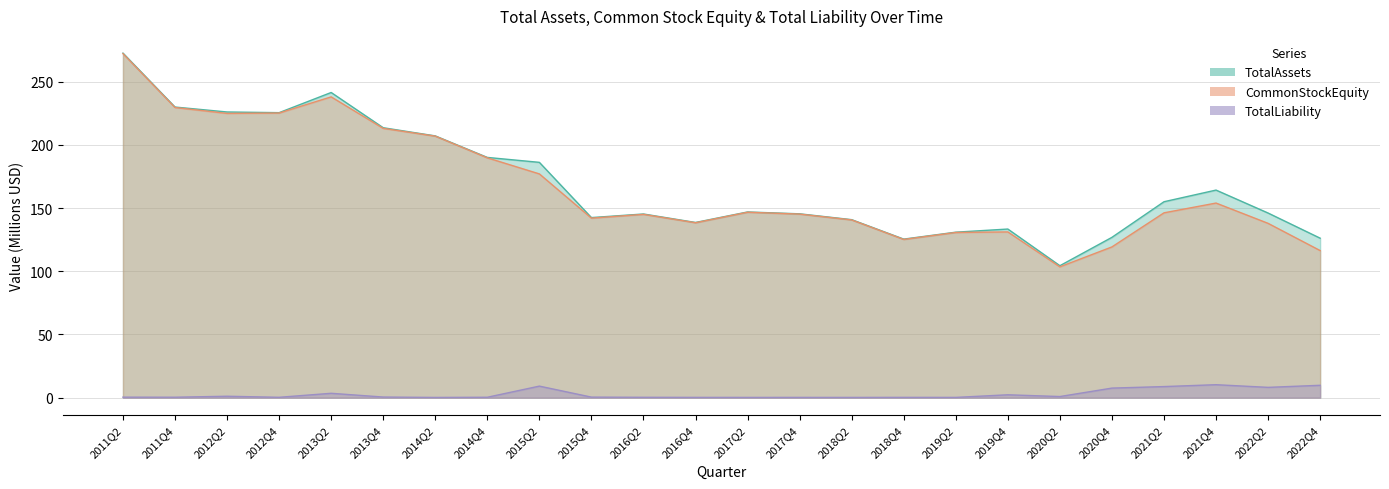

What are all the series names shown in the legend?

TotalAssets, CommonStockEquity, TotalLiability